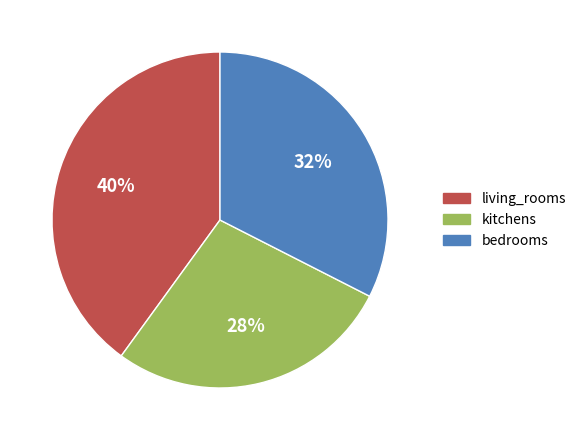

Is it true that kitchens is 28% of the pie?

True